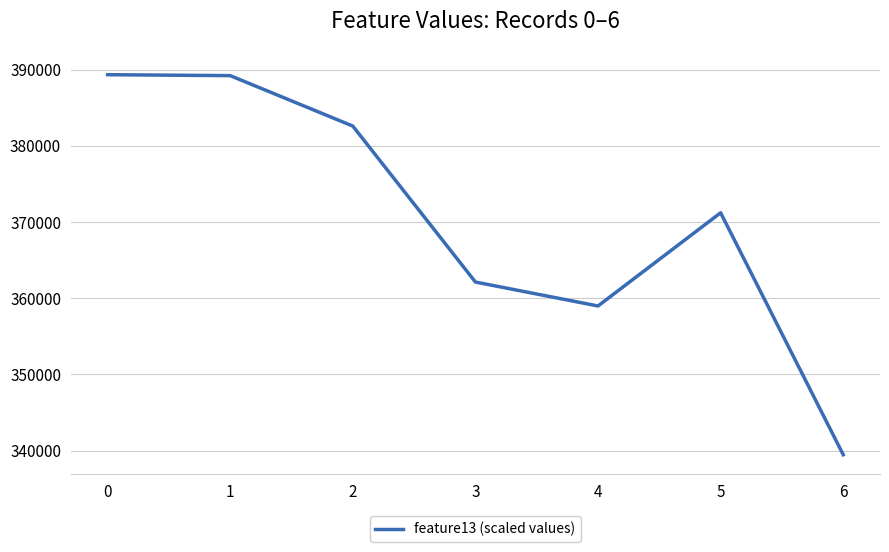

Which has a higher value, 4 or 6?

4